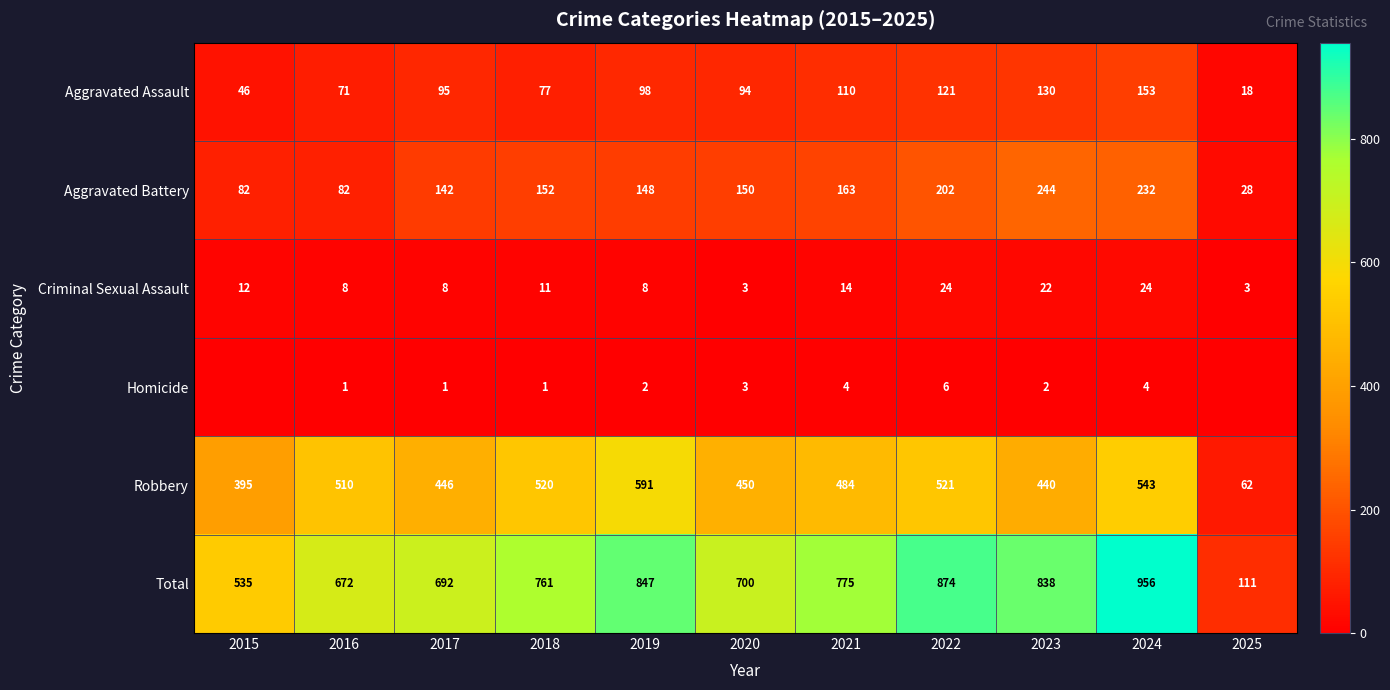

Which series changed the most between 2021 and 2023?

Aggravated Battery